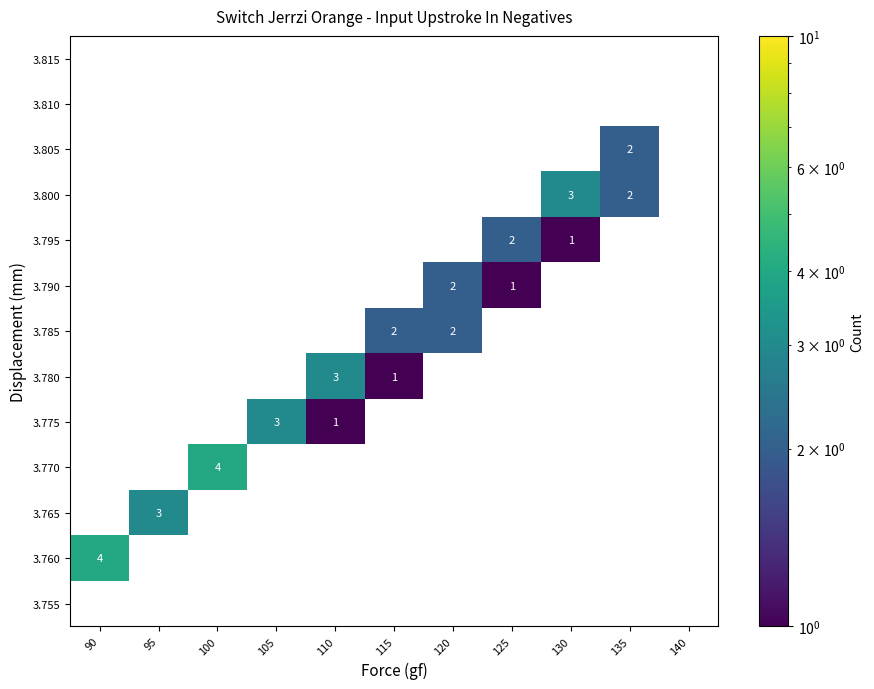

Is the value of 3.785 at 95 greater than the value of 3.800 at 110?

No